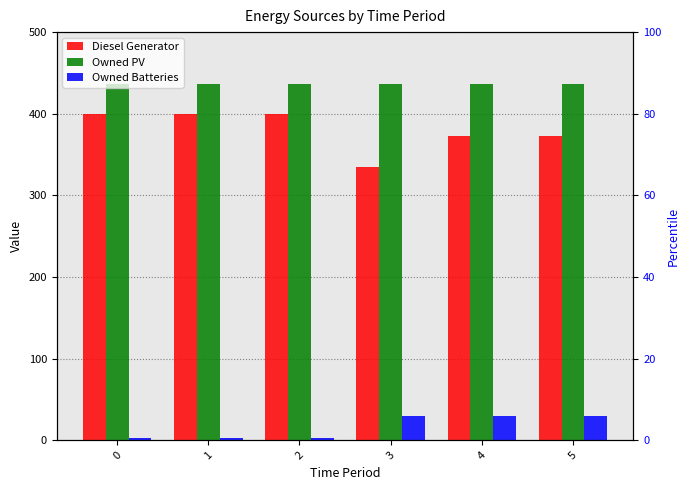

What is the difference between the maximum and minimum values in the Owned Batteries series?

27